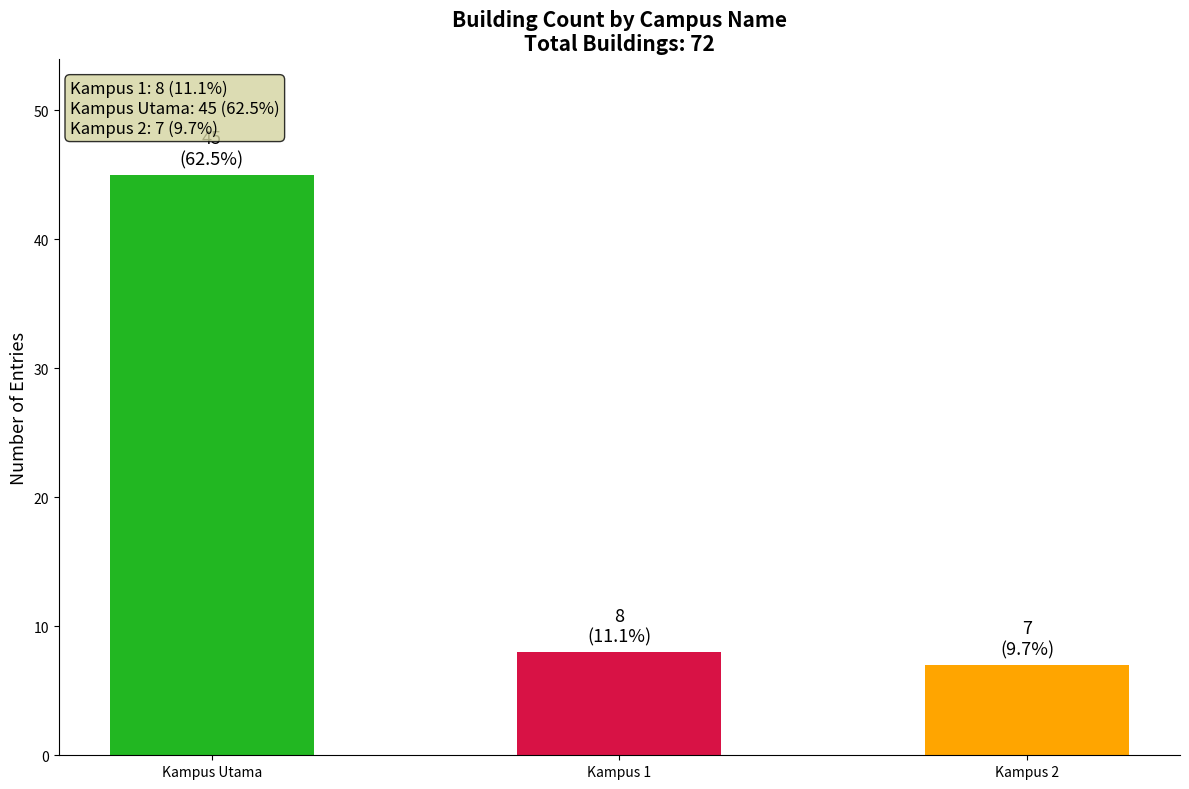

What is the sum of all values?

60